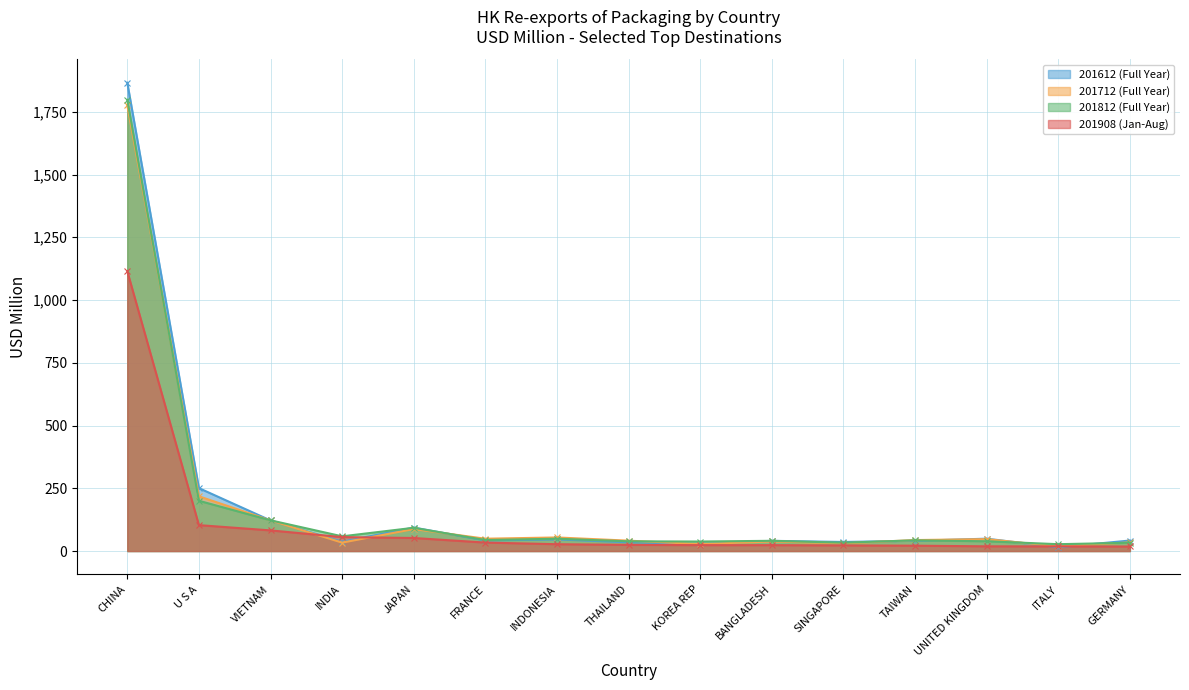

How many times do 201612 (Full Year) and 201812 (Full Year) cross each other?

8